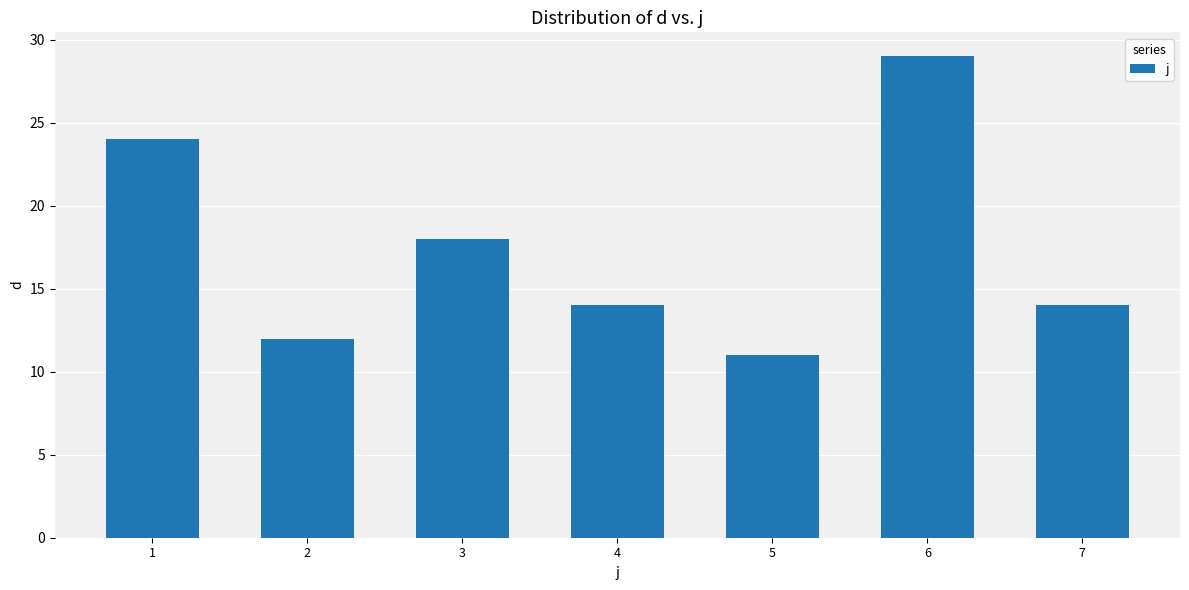

At which label is the value closest to 20?

3